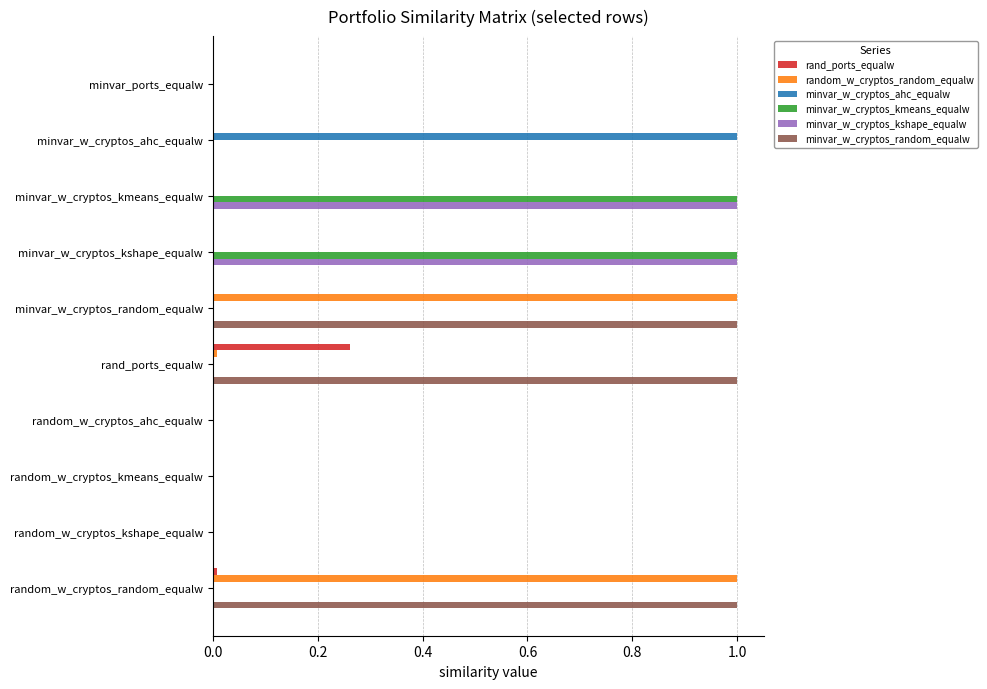

At which label does rand_ports_equalw reach its peak?

rand_ports_equalw